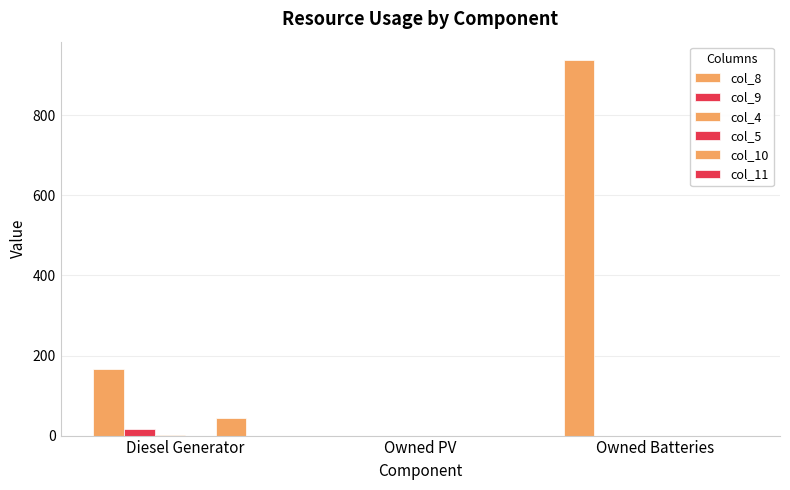

What is the maximum value shown in the chart?

937